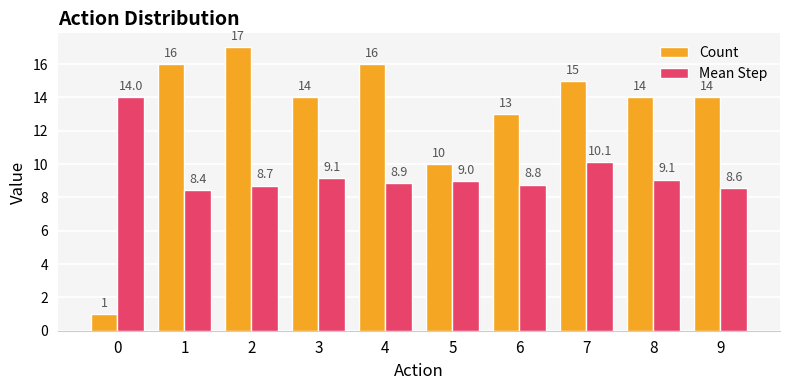

Rank the series by their maximum value, from lowest to highest.

Mean Step, Count